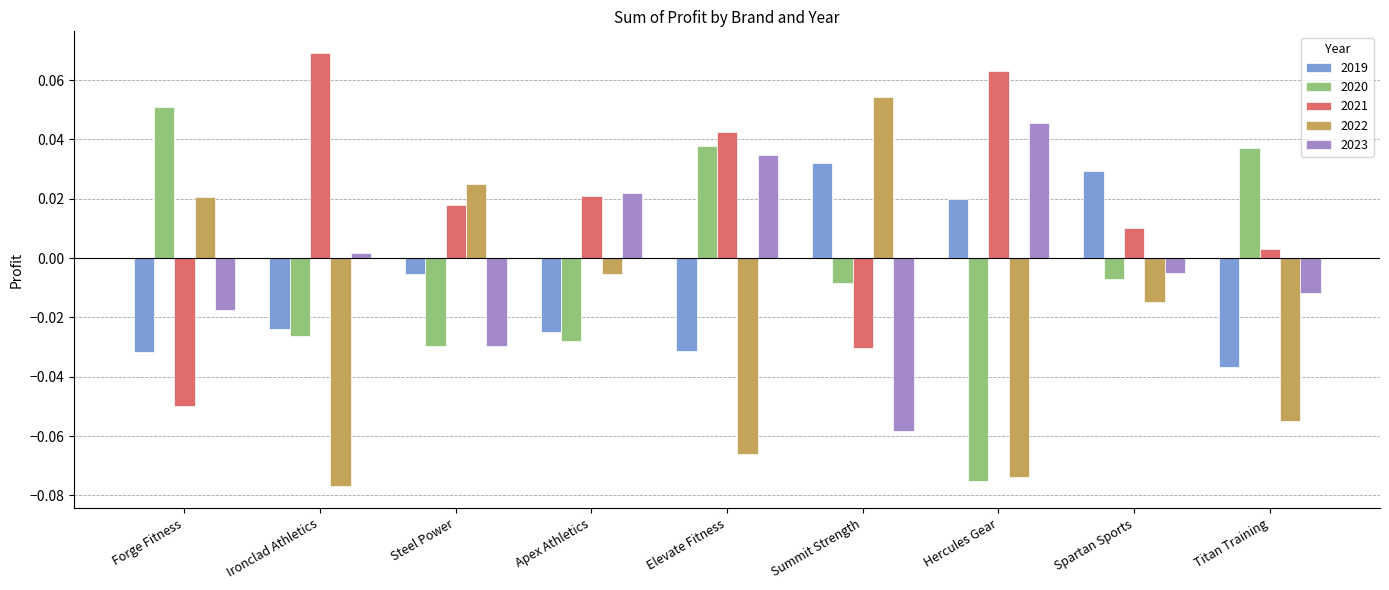

At how many categories does at least one series exceed 0?

9